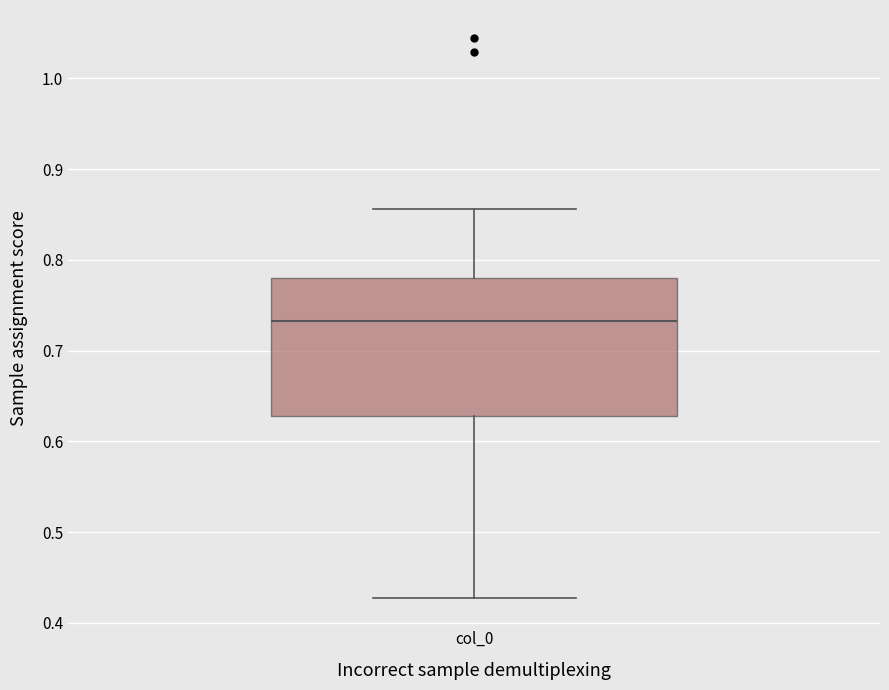

Read this box plot against the y-axis: the position of the median line, the range covered by the box, and the ends of both whiskers. The values are not printed on the chart, so give them approximately, as read against the axis.

median 0.73, box 0.63 to 0.78, whiskers 0.43 to 0.86